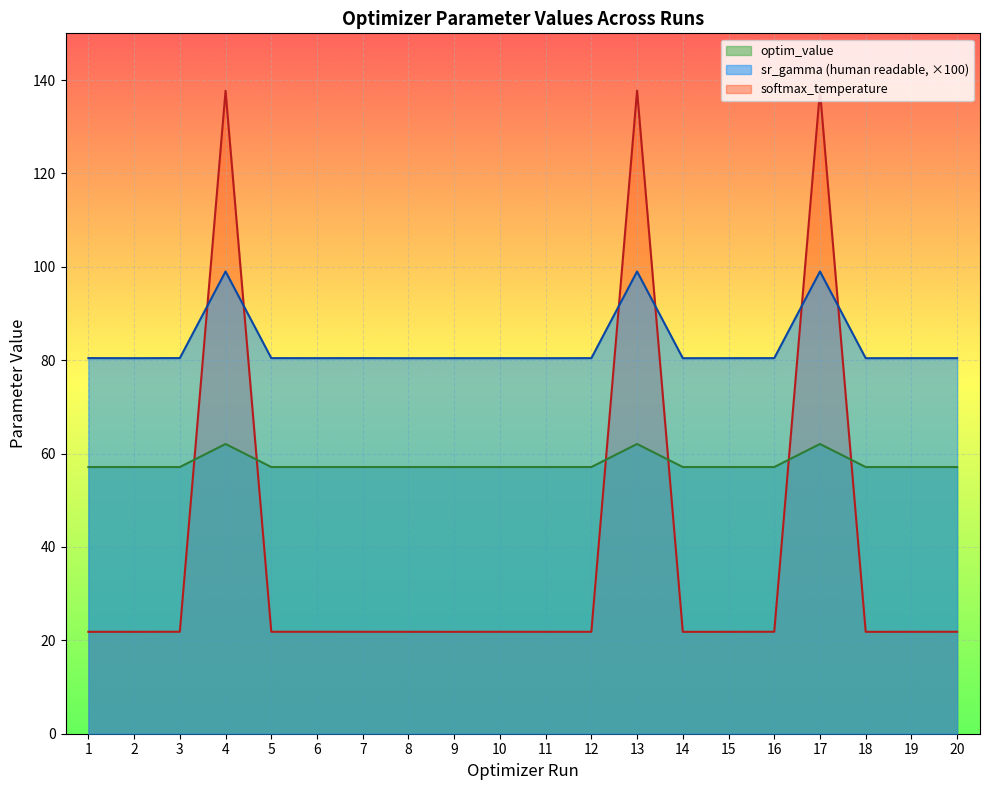

What is the total value across all series at 20?

159.4